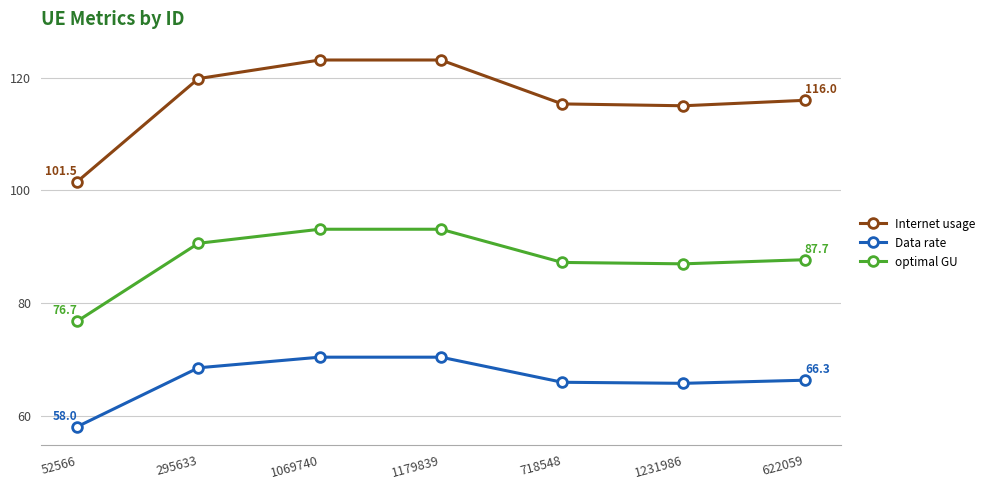

Which series has the widest spread of values?

Internet usage